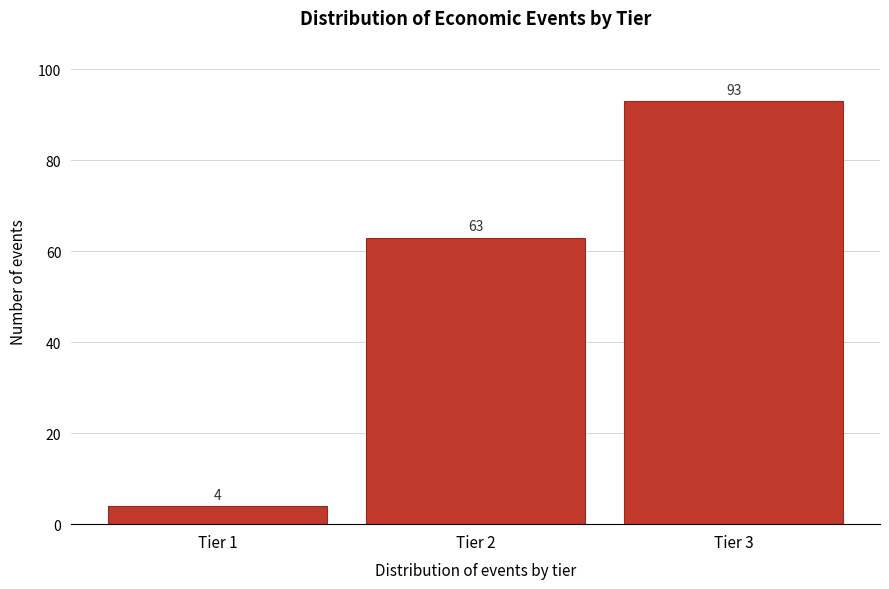

Reading left to right, what are all the values shown in this chart?

Tier 1=4	Tier 2=63	Tier 3=93